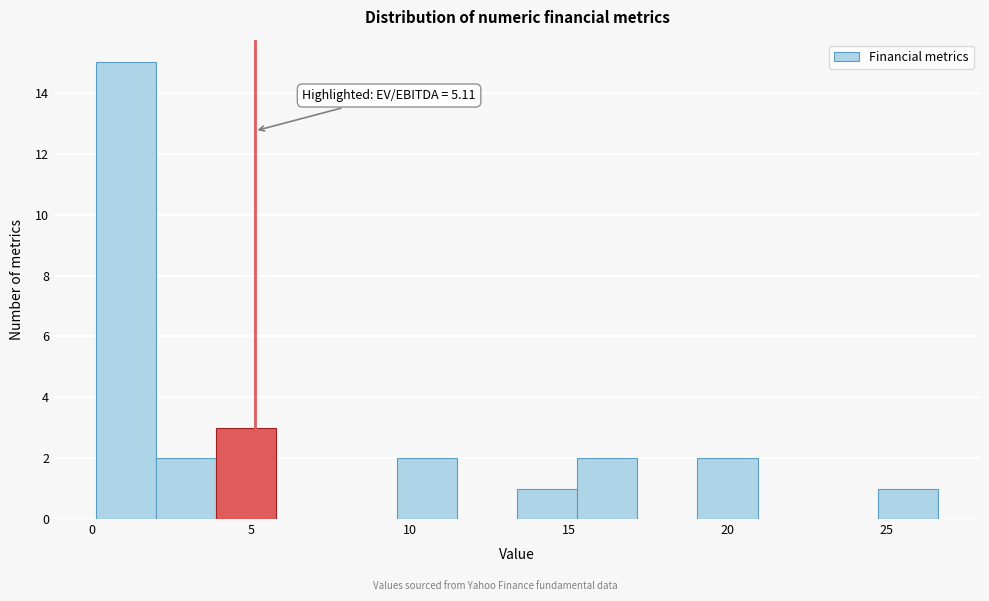

Read against the x-axis, roughly where is the centre of the tallest bar?

1.0